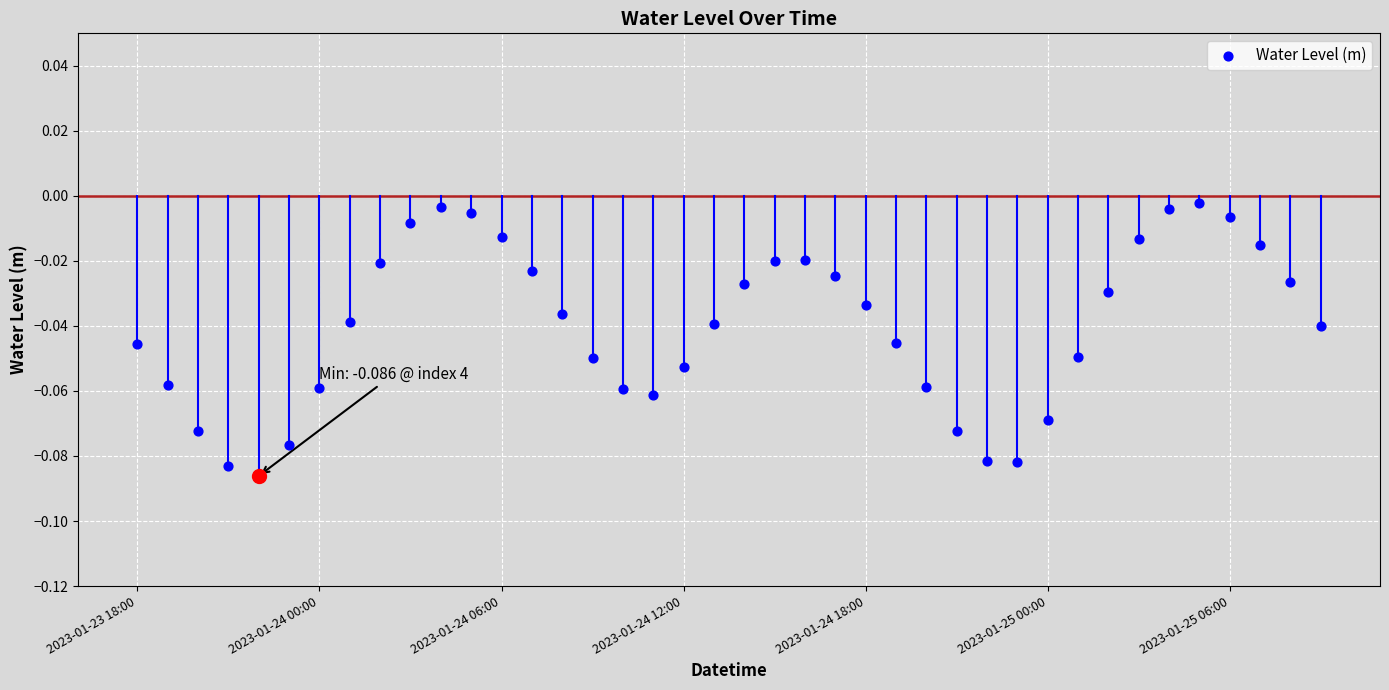

What is the change in value from 10 to 16?

-0.1